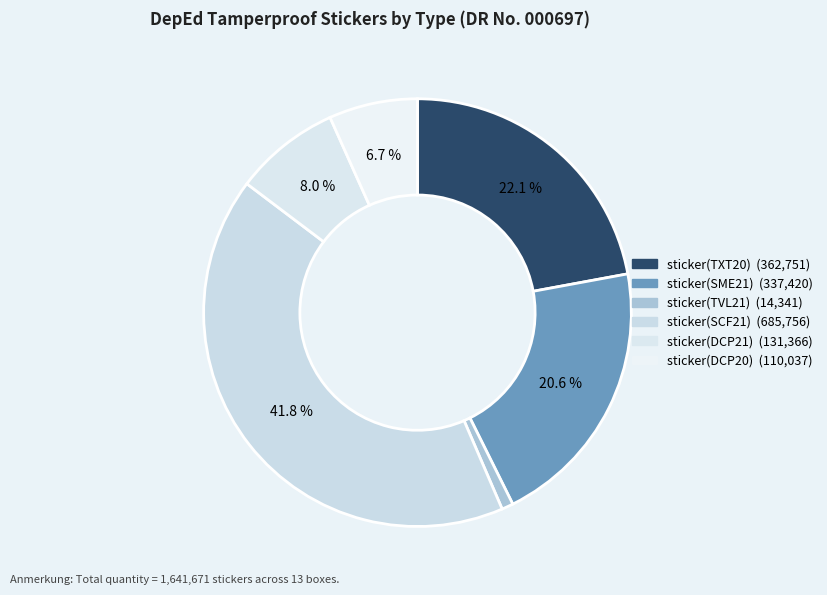

Which slice is the smallest?

sticker(TVL21)